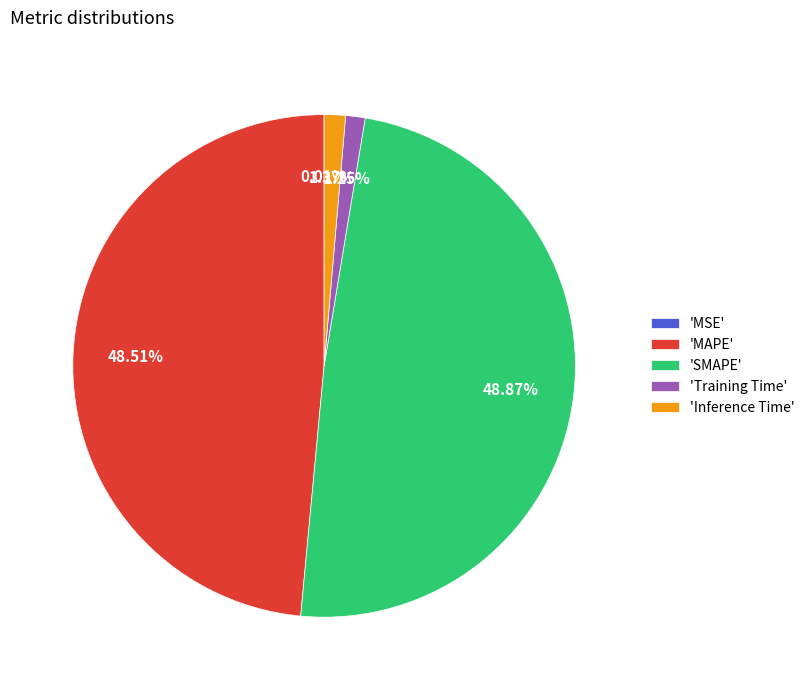

Does 'SMAPE' account for over 50% of the chart?

No